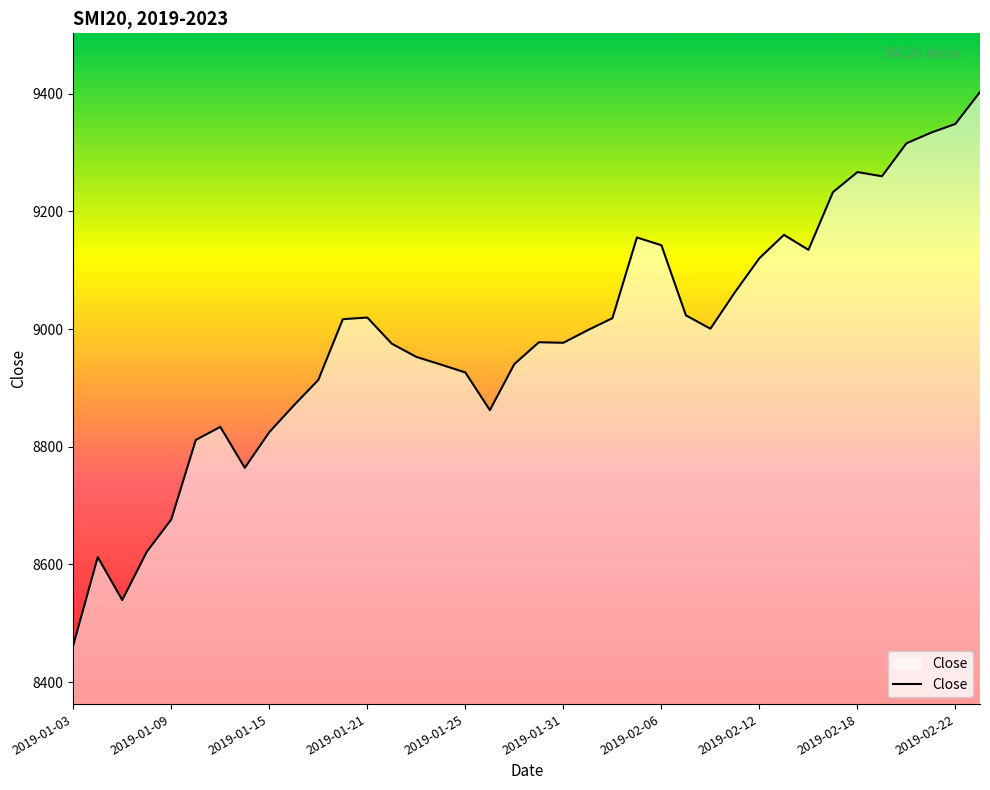

What is the difference between the maximum and minimum values?

939.9